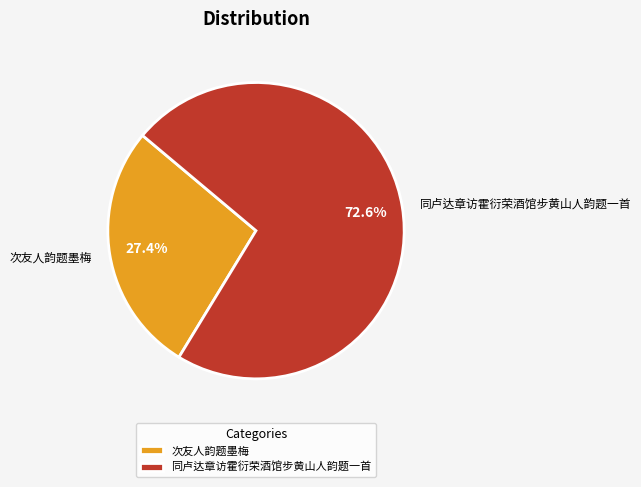

To the nearest percent, what is the combined percentage of 次友人韵题墨梅 and 同卢达章访霍衍荣酒馆步黄山人韵题一首?

100%